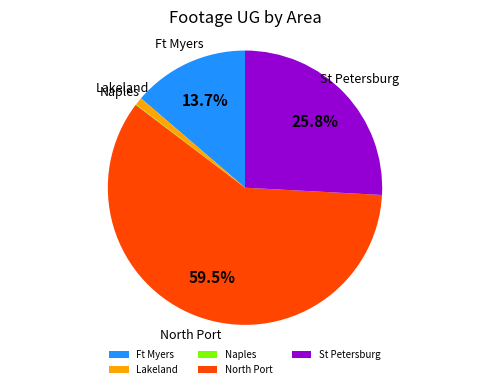

Which has a higher value, Ft Myers or North Port?

North Port